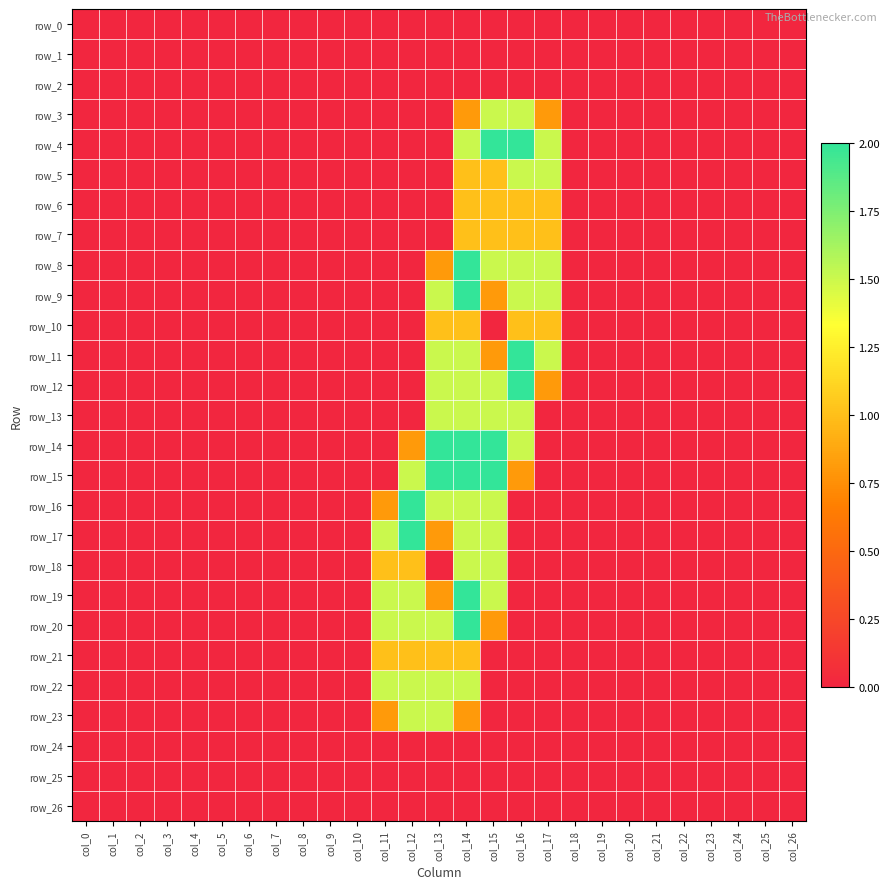

Reading right to left, extract all data points from this chart.

row_0: col_26=0.0	col_25=0.0	col_24=0.0	col_23=0.0	col_22=0.0	col_21=0.0	col_20=0.0	col_19=0.0	col_18=0.0	col_17=0.0	col_16=0.0	col_15=0.0	col_14=0.0	col_13=0.0	col_12=0.0	col_11=0.0	col_10=0.0	col_9=0.0	col_8=0.0	col_7=0.0	col_6=0.0	col_5=0.0	col_4=0.0	col_3=0.0	col_2=0.0	col_1=0.0	col_0=0.0
row_1: col_26=0.0	col_25=0.0	col_24=0.0	col_23=0.0	col_22=0.0	col_21=0.0	col_20=0.0	col_19=0.0	col_18=0.0	col_17=0.0	col_16=0.0	col_15=0.0	col_14=0.0	col_13=0.0	col_12=0.0	col_11=0.0	col_10=0.0	col_9=0.0	col_8=0.0	col_7=0.0	col_6=0.0	col_5=0.0	col_4=0.0	col_3=0.0	col_2=0.0	col_1=0.0	col_0=0.0
row_2: col_26=0.0	col_25=0.0	col_24=0.0	col_23=0.0	col_22=0.0	col_21=0.0	col_20=0.0	col_19=0.0	col_18=0.0	col_17=0.0	col_16=0.0	col_15=0.0	col_14=0.0	col_13=0.0	col_12=0.0	col_11=0.0	col_10=0.0	col_9=0.0	col_8=0.0	col_7=0.0	col_6=0.0	col_5=0.0	col_4=0.0	col_3=0.0	col_2=0.0	col_1=0.0	col_0=0.0
row_3: col_26=0.0	col_25=0.0	col_24=0.0	col_23=0.0	col_22=0.0	col_21=0.0	col_20=0.0	col_19=0.0	col_18=0.0	col_17=0.8	col_16=1.5	col_15=1.5	col_14=0.8	col_13=0.0	col_12=0.0	col_11=0.0	col_10=0.0	col_9=0.0	col_8=0.0	col_7=0.0	col_6=0.0	col_5=0.0	col_4=0.0	col_3=0.0	col_2=0.0	col_1=0.0	col_0=0.0
row_4: col_26=0.0	col_25=0.0	col_24=0.0	col_23=0.0	col_22=0.0	col_21=0.0	col_20=0.0	col_19=0.0	col_18=0.0	col_17=1.5	col_16=2.0	col_15=2.0	col_14=1.5	col_13=0.0	col_12=0.0	col_11=0.0	col_10=0.0	col_9=0.0	col_8=0.0	col_7=0.0	col_6=0.0	col_5=0.0	col_4=0.0	col_3=0.0	col_2=0.0	col_1=0.0	col_0=0.0
row_5: col_26=0.0	col_25=0.0	col_24=0.0	col_23=0.0	col_22=0.0	col_21=0.0	col_20=0.0	col_19=0.0	col_18=0.0	col_17=1.5	col_16=1.5	col_15=1.0	col_14=1.0	col_13=0.0	col_12=0.0	col_11=0.0	col_10=0.0	col_9=0.0	col_8=0.0	col_7=0.0	col_6=0.0	col_5=0.0	col_4=0.0	col_3=0.0	col_2=0.0	col_1=0.0	col_0=0.0
row_6: col_26=0.0	col_25=0.0	col_24=0.0	col_23=0.0	col_22=0.0	col_21=0.0	col_20=0.0	col_19=0.0	col_18=0.0	col_17=1.0	col_16=1.0	col_15=1.0	col_14=1.0	col_13=0.0	col_12=0.0	col_11=0.0	col_10=0.0	col_9=0.0	col_8=0.0	col_7=0.0	col_6=0.0	col_5=0.0	col_4=0.0	col_3=0.0	col_2=0.0	col_1=0.0	col_0=0.0
row_7: col_26=0.0	col_25=0.0	col_24=0.0	col_23=0.0	col_22=0.0	col_21=0.0	col_20=0.0	col_19=0.0	col_18=0.0	col_17=1.0	col_16=1.0	col_15=1.0	col_14=1.0	col_13=0.0	col_12=0.0	col_11=0.0	col_10=0.0	col_9=0.0	col_8=0.0	col_7=0.0	col_6=0.0	col_5=0.0	col_4=0.0	col_3=0.0	col_2=0.0	col_1=0.0	col_0=0.0
row_8: col_26=0.0	col_25=0.0	col_24=0.0	col_23=0.0	col_22=0.0	col_21=0.0	col_20=0.0	col_19=0.0	col_18=0.0	col_17=1.5	col_16=1.5	col_15=1.5	col_14=2.0	col_13=0.8	col_12=0.0	col_11=0.0	col_10=0.0	col_9=0.0	col_8=0.0	col_7=0.0	col_6=0.0	col_5=0.0	col_4=0.0	col_3=0.0	col_2=0.0	col_1=0.0	col_0=0.0
row_9: col_26=0.0	col_25=0.0	col_24=0.0	col_23=0.0	col_22=0.0	col_21=0.0	col_20=0.0	col_19=0.0	col_18=0.0	col_17=1.5	col_16=1.5	col_15=0.8	col_14=2.0	col_13=1.5	col_12=0.0	col_11=0.0	col_10=0.0	col_9=0.0	col_8=0.0	col_7=0.0	col_6=0.0	col_5=0.0	col_4=0.0	col_3=0.0	col_2=0.0	col_1=0.0	col_0=0.0
row_10: col_26=0.0	col_25=0.0	col_24=0.0	col_23=0.0	col_22=0.0	col_21=0.0	col_20=0.0	col_19=0.0	col_18=0.0	col_17=1.0	col_16=1.0	col_15=0.0	col_14=1.0	col_13=1.0	col_12=0.0	col_11=0.0	col_10=0.0	col_9=0.0	col_8=0.0	col_7=0.0	col_6=0.0	col_5=0.0	col_4=0.0	col_3=0.0	col_2=0.0	col_1=0.0	col_0=0.0
row_11: col_26=0.0	col_25=0.0	col_24=0.0	col_23=0.0	col_22=0.0	col_21=0.0	col_20=0.0	col_19=0.0	col_18=0.0	col_17=1.5	col_16=2.0	col_15=0.8	col_14=1.5	col_13=1.5	col_12=0.0	col_11=0.0	col_10=0.0	col_9=0.0	col_8=0.0	col_7=0.0	col_6=0.0	col_5=0.0	col_4=0.0	col_3=0.0	col_2=0.0	col_1=0.0	col_0=0.0
row_12: col_26=0.0	col_25=0.0	col_24=0.0	col_23=0.0	col_22=0.0	col_21=0.0	col_20=0.0	col_19=0.0	col_18=0.0	col_17=0.8	col_16=2.0	col_15=1.5	col_14=1.5	col_13=1.5	col_12=0.0	col_11=0.0	col_10=0.0	col_9=0.0	col_8=0.0	col_7=0.0	col_6=0.0	col_5=0.0	col_4=0.0	col_3=0.0	col_2=0.0	col_1=0.0	col_0=0.0
row_13: col_26=0.0	col_25=0.0	col_24=0.0	col_23=0.0	col_22=0.0	col_21=0.0	col_20=0.0	col_19=0.0	col_18=0.0	col_17=0.0	col_16=1.5	col_15=1.5	col_14=1.5	col_13=1.5	col_12=0.0	col_11=0.0	col_10=0.0	col_9=0.0	col_8=0.0	col_7=0.0	col_6=0.0	col_5=0.0	col_4=0.0	col_3=0.0	col_2=0.0	col_1=0.0	col_0=0.0
row_14: col_26=0.0	col_25=0.0	col_24=0.0	col_23=0.0	col_22=0.0	col_21=0.0	col_20=0.0	col_19=0.0	col_18=0.0	col_17=0.0	col_16=1.5	col_15=2.0	col_14=2.0	col_13=2.0	col_12=0.8	col_11=0.0	col_10=0.0	col_9=0.0	col_8=0.0	col_7=0.0	col_6=0.0	col_5=0.0	col_4=0.0	col_3=0.0	col_2=0.0	col_1=0.0	col_0=0.0
row_15: col_26=0.0	col_25=0.0	col_24=0.0	col_23=0.0	col_22=0.0	col_21=0.0	col_20=0.0	col_19=0.0	col_18=0.0	col_17=0.0	col_16=0.8	col_15=2.0	col_14=2.0	col_13=2.0	col_12=1.5	col_11=0.0	col_10=0.0	col_9=0.0	col_8=0.0	col_7=0.0	col_6=0.0	col_5=0.0	col_4=0.0	col_3=0.0	col_2=0.0	col_1=0.0	col_0=0.0
row_16: col_26=0.0	col_25=0.0	col_24=0.0	col_23=0.0	col_22=0.0	col_21=0.0	col_20=0.0	col_19=0.0	col_18=0.0	col_17=0.0	col_16=0.0	col_15=1.5	col_14=1.5	col_13=1.5	col_12=2.0	col_11=0.8	col_10=0.0	col_9=0.0	col_8=0.0	col_7=0.0	col_6=0.0	col_5=0.0	col_4=0.0	col_3=0.0	col_2=0.0	col_1=0.0	col_0=0.0
row_17: col_26=0.0	col_25=0.0	col_24=0.0	col_23=0.0	col_22=0.0	col_21=0.0	col_20=0.0	col_19=0.0	col_18=0.0	col_17=0.0	col_16=0.0	col_15=1.5	col_14=1.5	col_13=0.8	col_12=2.0	col_11=1.5	col_10=0.0	col_9=0.0	col_8=0.0	col_7=0.0	col_6=0.0	col_5=0.0	col_4=0.0	col_3=0.0	col_2=0.0	col_1=0.0	col_0=0.0
row_18: col_26=0.0	col_25=0.0	col_24=0.0	col_23=0.0	col_22=0.0	col_21=0.0	col_20=0.0	col_19=0.0	col_18=0.0	col_17=0.0	col_16=0.0	col_15=1.5	col_14=1.5	col_13=0.0	col_12=1.0	col_11=1.0	col_10=0.0	col_9=0.0	col_8=0.0	col_7=0.0	col_6=0.0	col_5=0.0	col_4=0.0	col_3=0.0	col_2=0.0	col_1=0.0	col_0=0.0
row_19: col_26=0.0	col_25=0.0	col_24=0.0	col_23=0.0	col_22=0.0	col_21=0.0	col_20=0.0	col_19=0.0	col_18=0.0	col_17=0.0	col_16=0.0	col_15=1.5	col_14=2.0	col_13=0.8	col_12=1.5	col_11=1.5	col_10=0.0	col_9=0.0	col_8=0.0	col_7=0.0	col_6=0.0	col_5=0.0	col_4=0.0	col_3=0.0	col_2=0.0	col_1=0.0	col_0=0.0
row_20: col_26=0.0	col_25=0.0	col_24=0.0	col_23=0.0	col_22=0.0	col_21=0.0	col_20=0.0	col_19=0.0	col_18=0.0	col_17=0.0	col_16=0.0	col_15=0.8	col_14=2.0	col_13=1.5	col_12=1.5	col_11=1.5	col_10=0.0	col_9=0.0	col_8=0.0	col_7=0.0	col_6=0.0	col_5=0.0	col_4=0.0	col_3=0.0	col_2=0.0	col_1=0.0	col_0=0.0
row_21: col_26=0.0	col_25=0.0	col_24=0.0	col_23=0.0	col_22=0.0	col_21=0.0	col_20=0.0	col_19=0.0	col_18=0.0	col_17=0.0	col_16=0.0	col_15=0.0	col_14=1.0	col_13=1.0	col_12=1.0	col_11=1.0	col_10=0.0	col_9=0.0	col_8=0.0	col_7=0.0	col_6=0.0	col_5=0.0	col_4=0.0	col_3=0.0	col_2=0.0	col_1=0.0	col_0=0.0
row_22: col_26=0.0	col_25=0.0	col_24=0.0	col_23=0.0	col_22=0.0	col_21=0.0	col_20=0.0	col_19=0.0	col_18=0.0	col_17=0.0	col_16=0.0	col_15=0.0	col_14=1.5	col_13=1.5	col_12=1.5	col_11=1.5	col_10=0.0	col_9=0.0	col_8=0.0	col_7=0.0	col_6=0.0	col_5=0.0	col_4=0.0	col_3=0.0	col_2=0.0	col_1=0.0	col_0=0.0
row_23: col_26=0.0	col_25=0.0	col_24=0.0	col_23=0.0	col_22=0.0	col_21=0.0	col_20=0.0	col_19=0.0	col_18=0.0	col_17=0.0	col_16=0.0	col_15=0.0	col_14=0.8	col_13=1.5	col_12=1.5	col_11=0.8	col_10=0.0	col_9=0.0	col_8=0.0	col_7=0.0	col_6=0.0	col_5=0.0	col_4=0.0	col_3=0.0	col_2=0.0	col_1=0.0	col_0=0.0
row_24: col_26=0.0	col_25=0.0	col_24=0.0	col_23=0.0	col_22=0.0	col_21=0.0	col_20=0.0	col_19=0.0	col_18=0.0	col_17=0.0	col_16=0.0	col_15=0.0	col_14=0.0	col_13=0.0	col_12=0.0	col_11=0.0	col_10=0.0	col_9=0.0	col_8=0.0	col_7=0.0	col_6=0.0	col_5=0.0	col_4=0.0	col_3=0.0	col_2=0.0	col_1=0.0	col_0=0.0
row_25: col_26=0.0	col_25=0.0	col_24=0.0	col_23=0.0	col_22=0.0	col_21=0.0	col_20=0.0	col_19=0.0	col_18=0.0	col_17=0.0	col_16=0.0	col_15=0.0	col_14=0.0	col_13=0.0	col_12=0.0	col_11=0.0	col_10=0.0	col_9=0.0	col_8=0.0	col_7=0.0	col_6=0.0	col_5=0.0	col_4=0.0	col_3=0.0	col_2=0.0	col_1=0.0	col_0=0.0
row_26: col_26=0.0	col_25=0.0	col_24=0.0	col_23=0.0	col_22=0.0	col_21=0.0	col_20=0.0	col_19=0.0	col_18=0.0	col_17=0.0	col_16=0.0	col_15=0.0	col_14=0.0	col_13=0.0	col_12=0.0	col_11=0.0	col_10=0.0	col_9=0.0	col_8=0.0	col_7=0.0	col_6=0.0	col_5=0.0	col_4=0.0	col_3=0.0	col_2=0.0	col_1=0.0	col_0=0.0